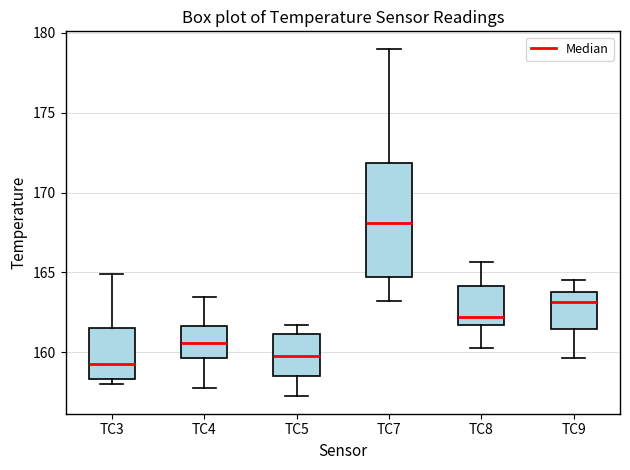

Where does the median line of the box for TC8 sit on the y-axis? The values are not printed on the chart, so give them approximately, as read against the axis.

162.0